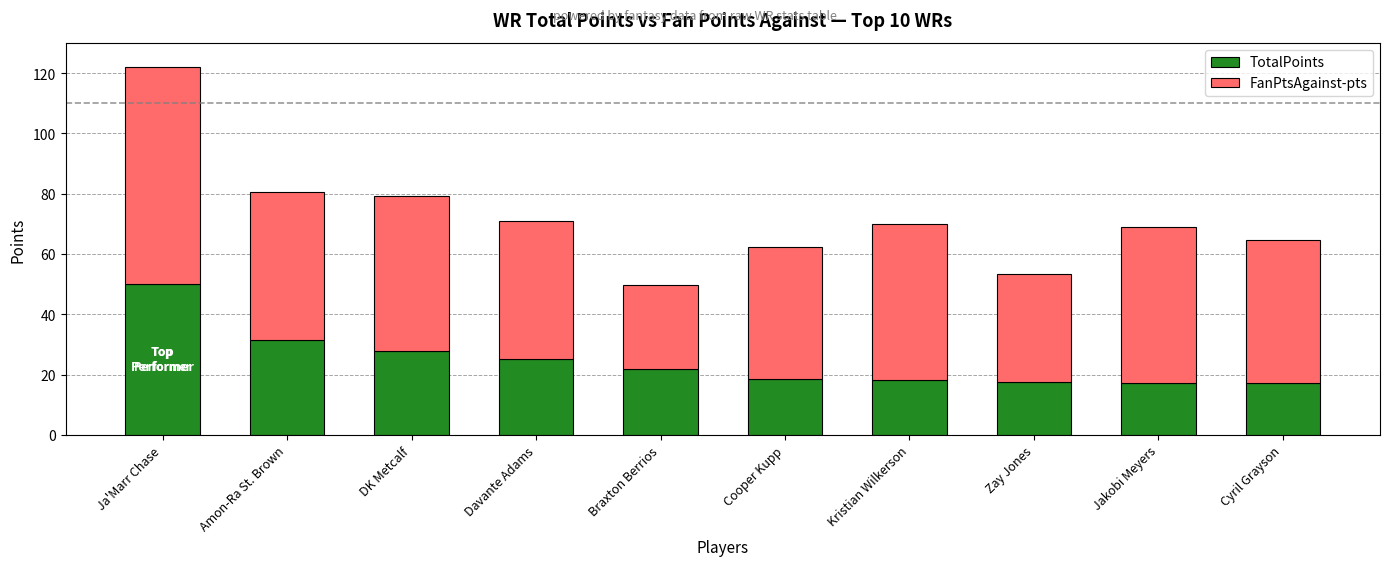

Count the number of categories in the chart.

10